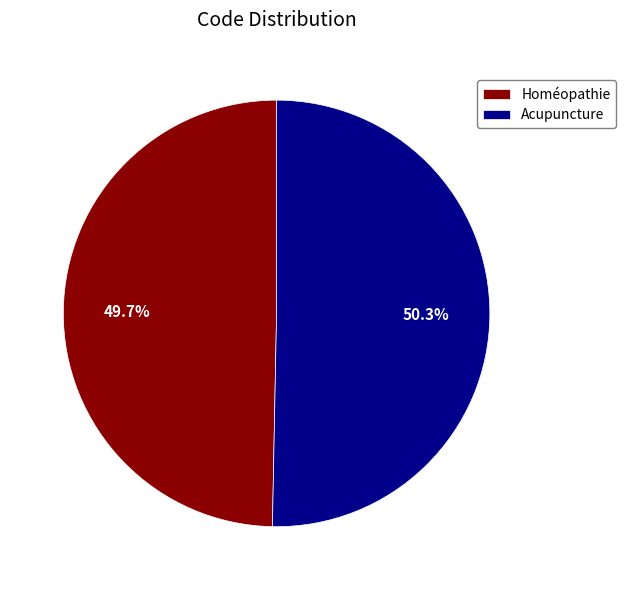

Do Homéopathie and Acupuncture together represent more than half of the pie?

Yes